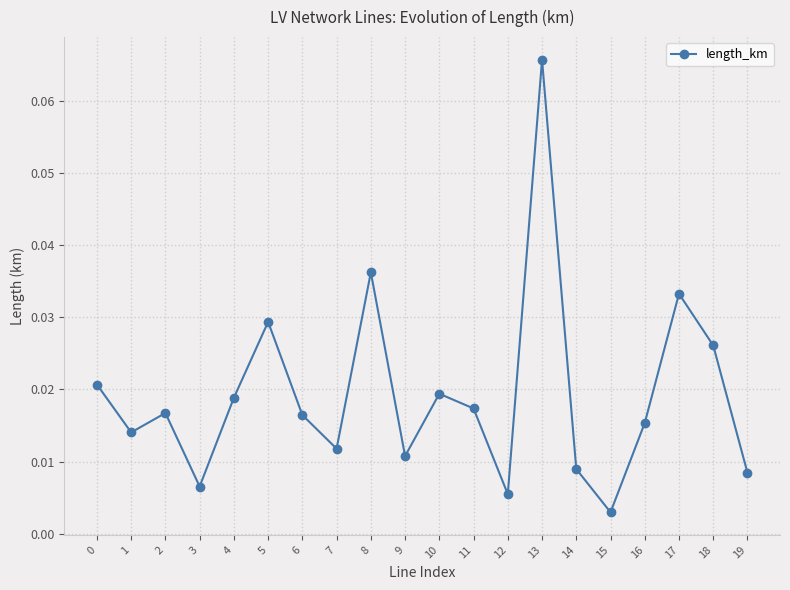

Which category has the lowest value across all series?

15